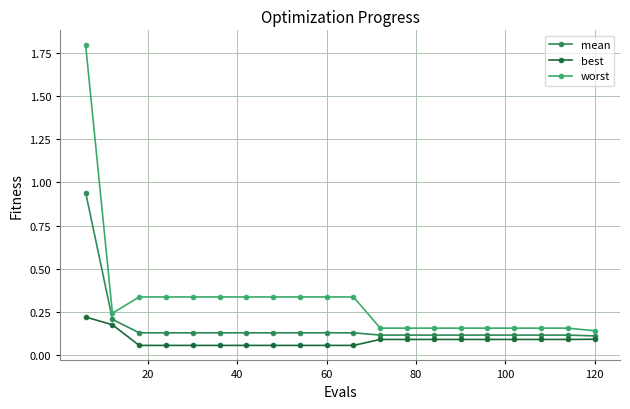

What is the sum of all best values?

1.7